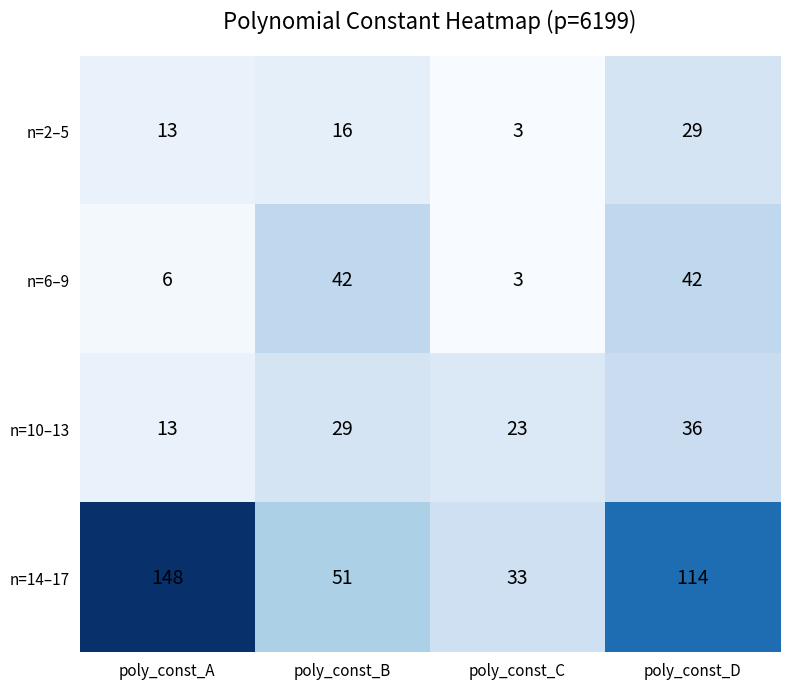

What is the difference between the n=2–5 values at poly_const_C and poly_const_B?

13